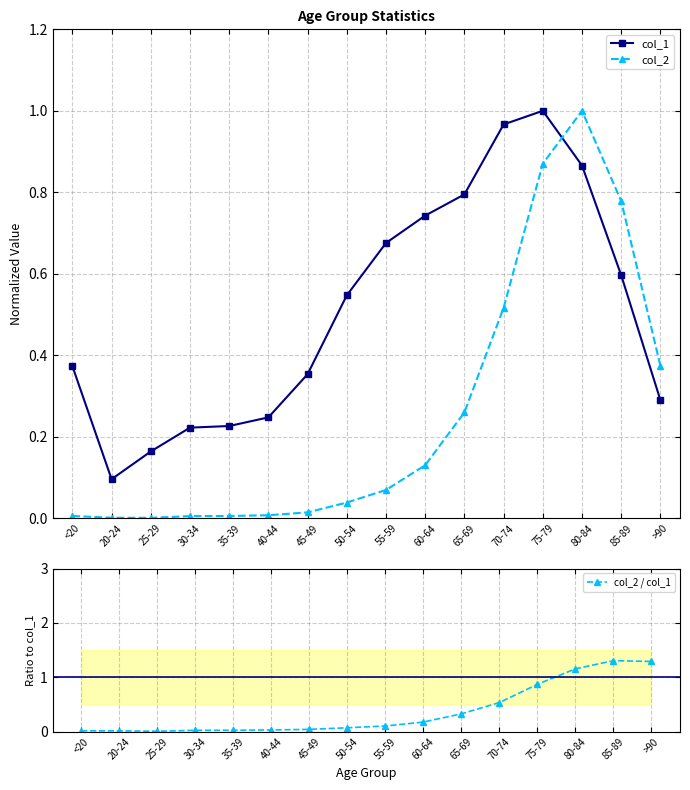

What is the value of the col_1 point at the 7th from the left?

0.4